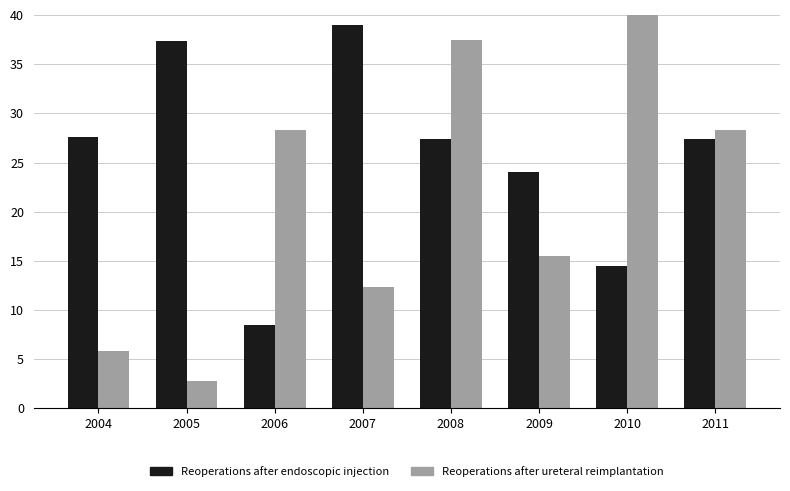

Which category has the lowest value in the Reoperations after ureteral reimplantation series?

2005